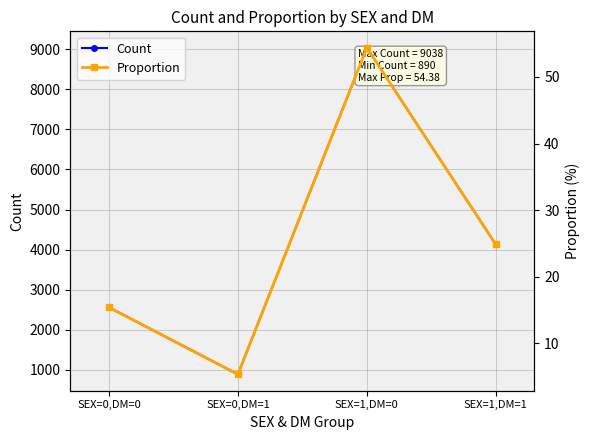

What is the total value across all series at SEX=0,DM=1?

895.4